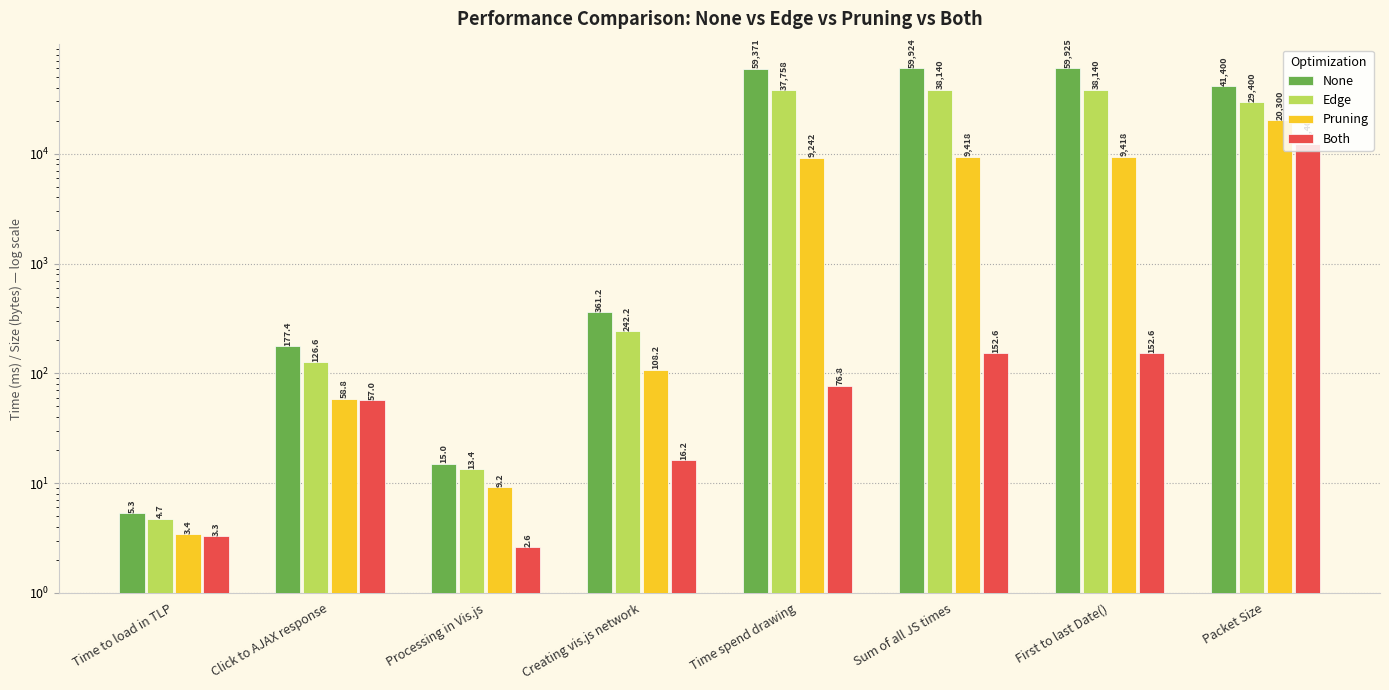

Rank the categories by Edge value from lowest to highest.

Time to load in TLP, Processing in Vis.js, Click to AJAX response, Creating vis.js network, Packet Size, Time spend drawing, Sum of all JS times, First to last Date()